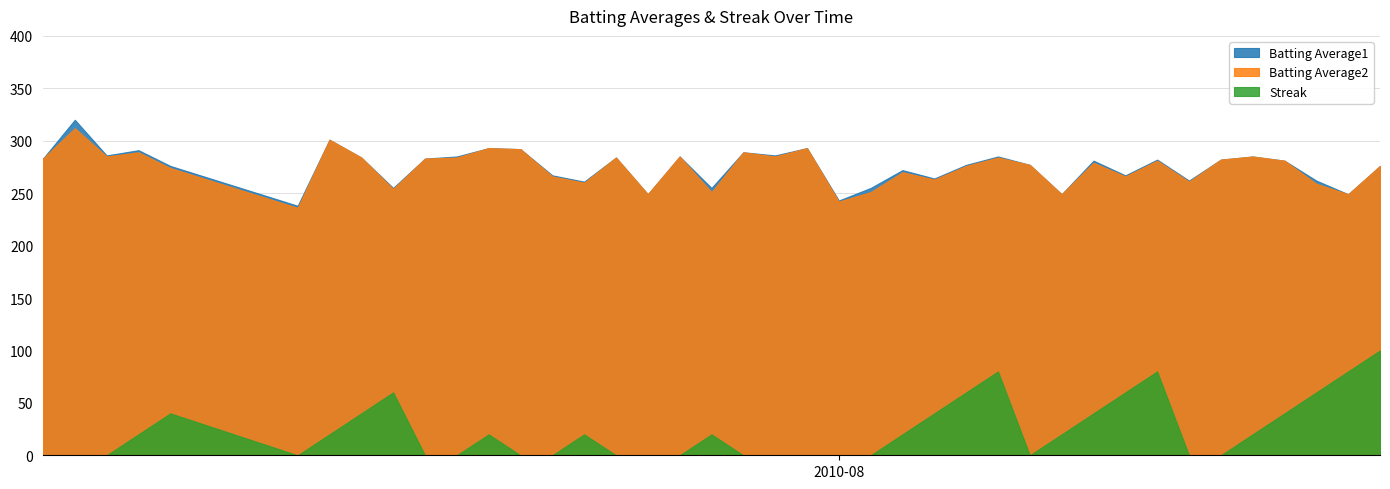

Which series has the widest spread of values?

Streak